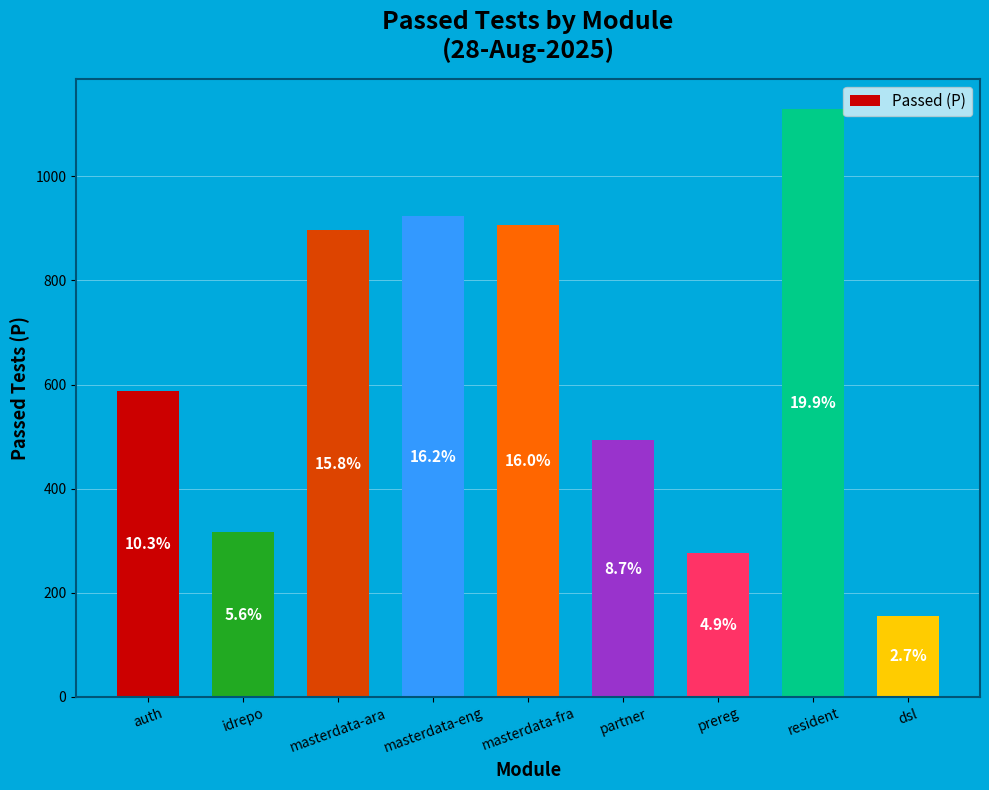

How many bars are there in total?

9